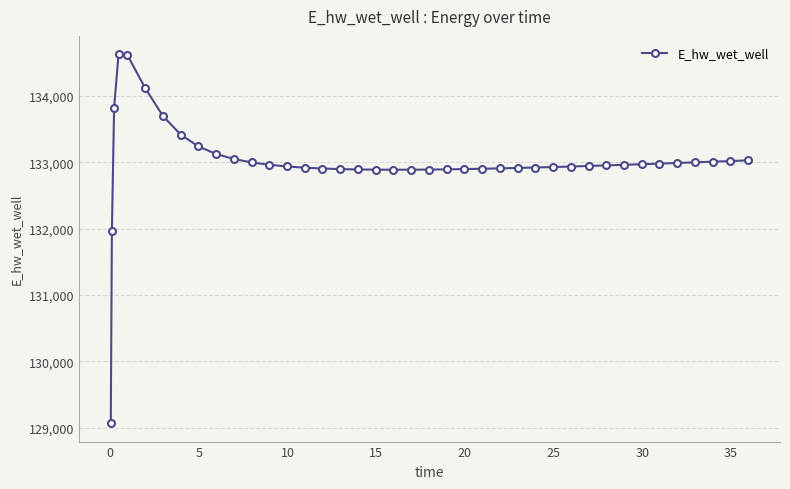

What is the minimum value shown in the chart?

129070.2